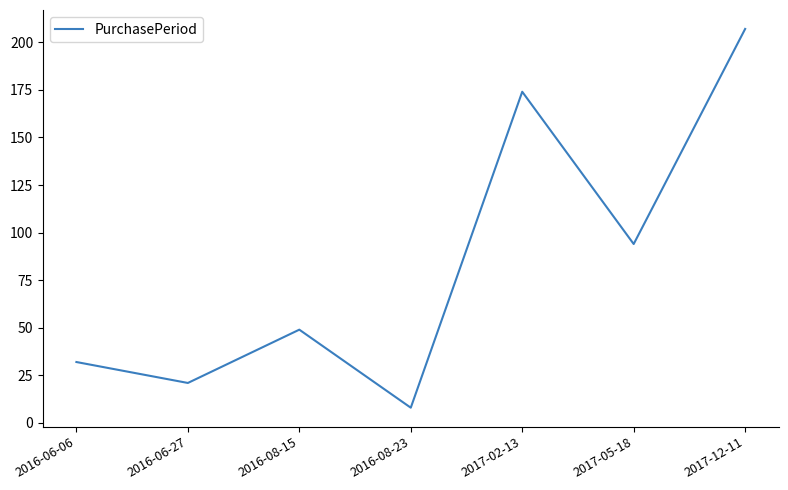

How many interior local peaks (higher than both neighbors) does the data have?

2